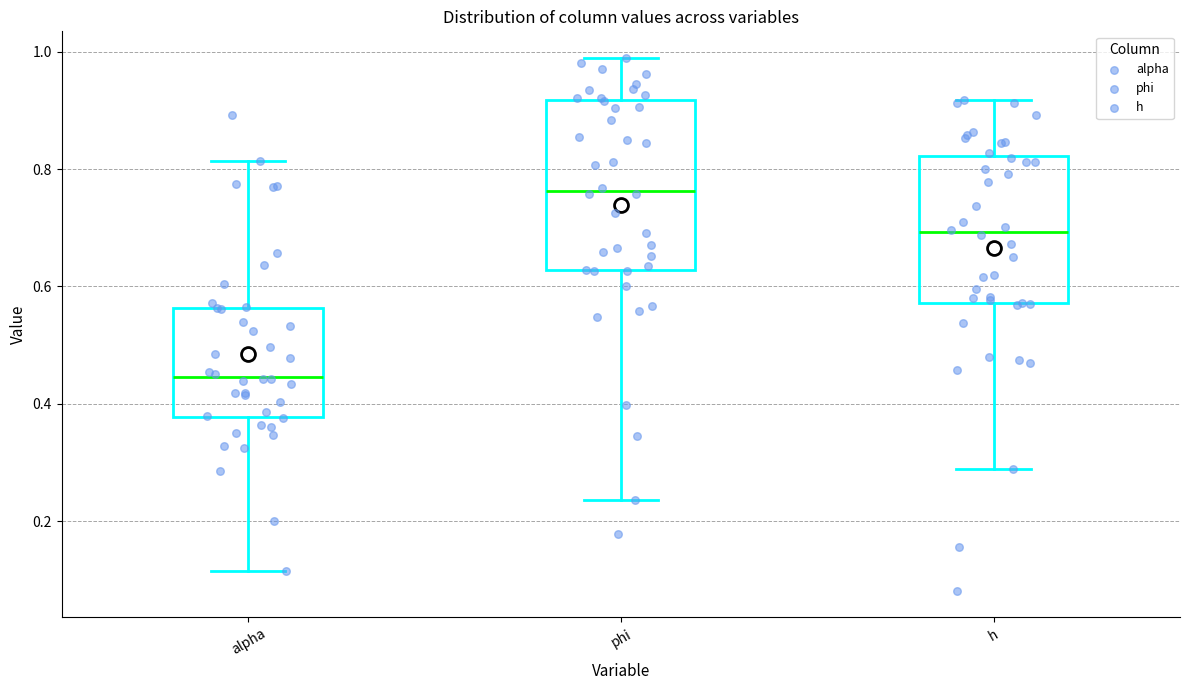

Which box's median line is the highest?

phi